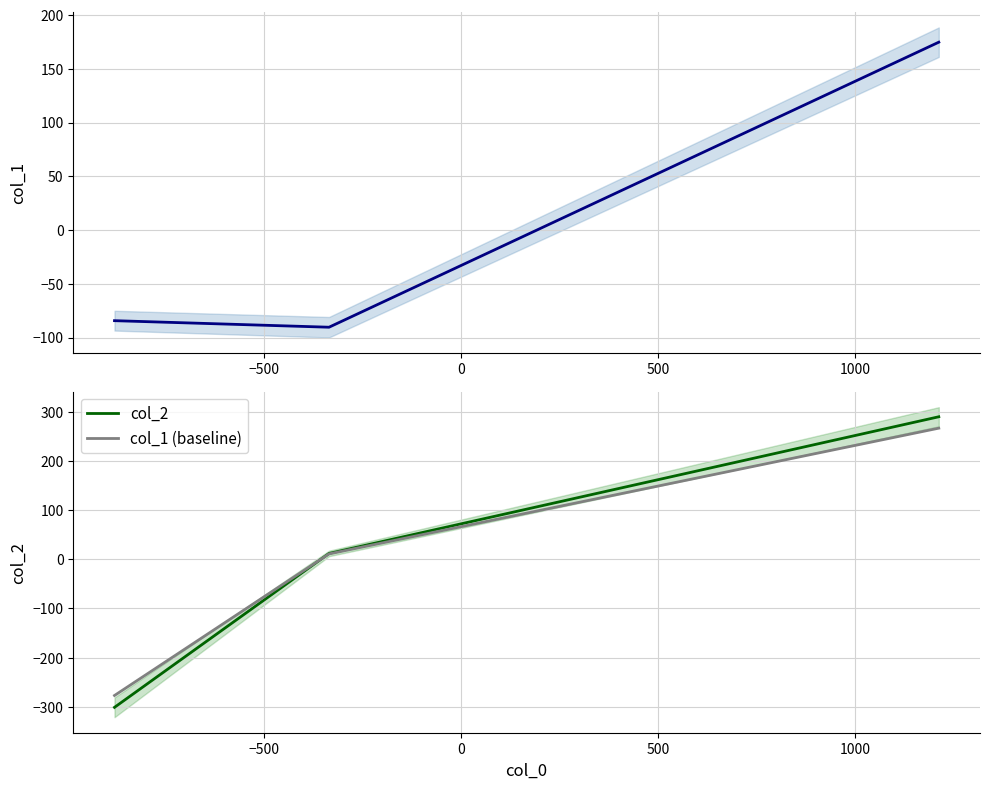

What position from the right is 0?

1